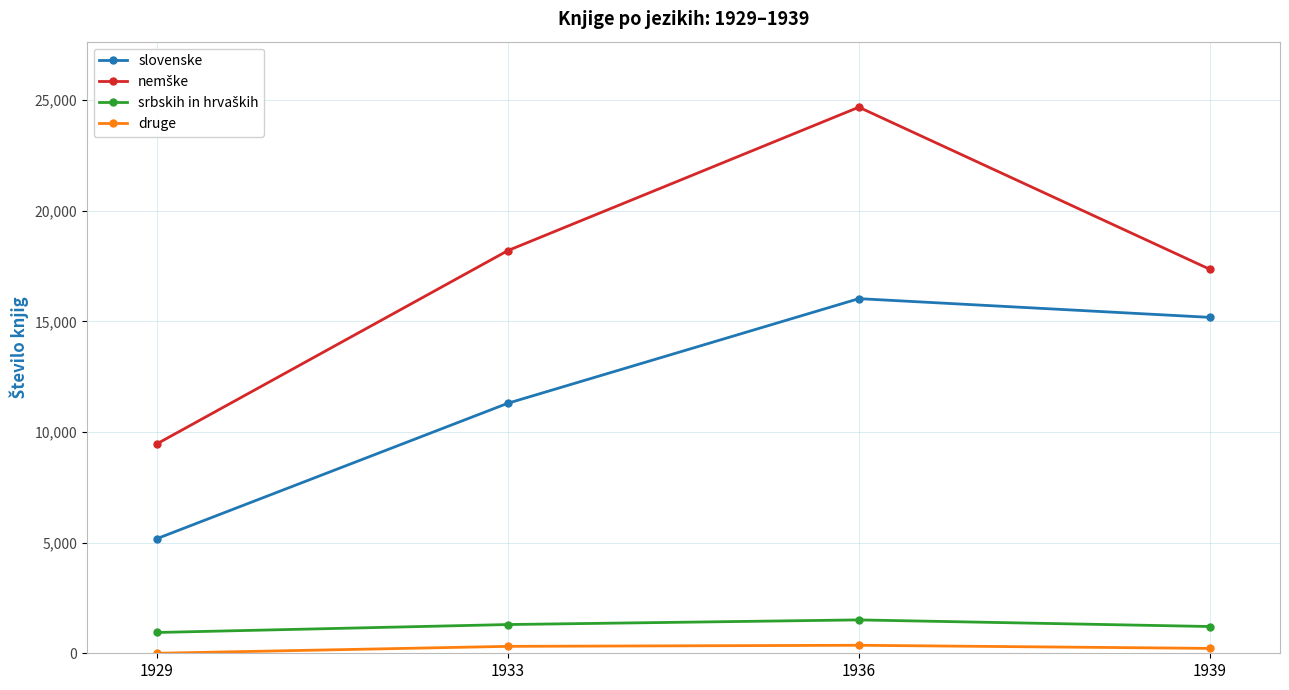

What is the difference between the druge values at 1936 and 1929?

362